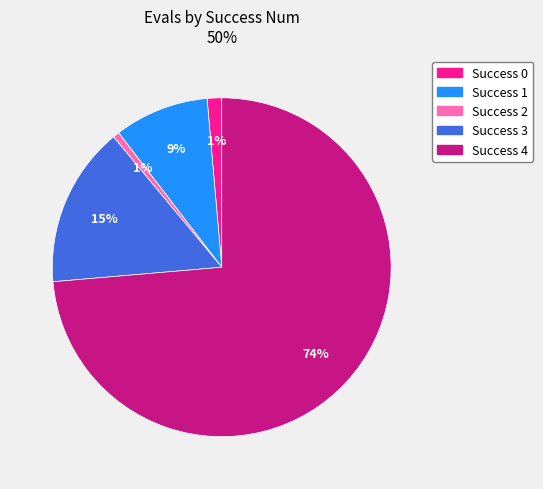

What is the largest slice in the pie chart?

Success 4